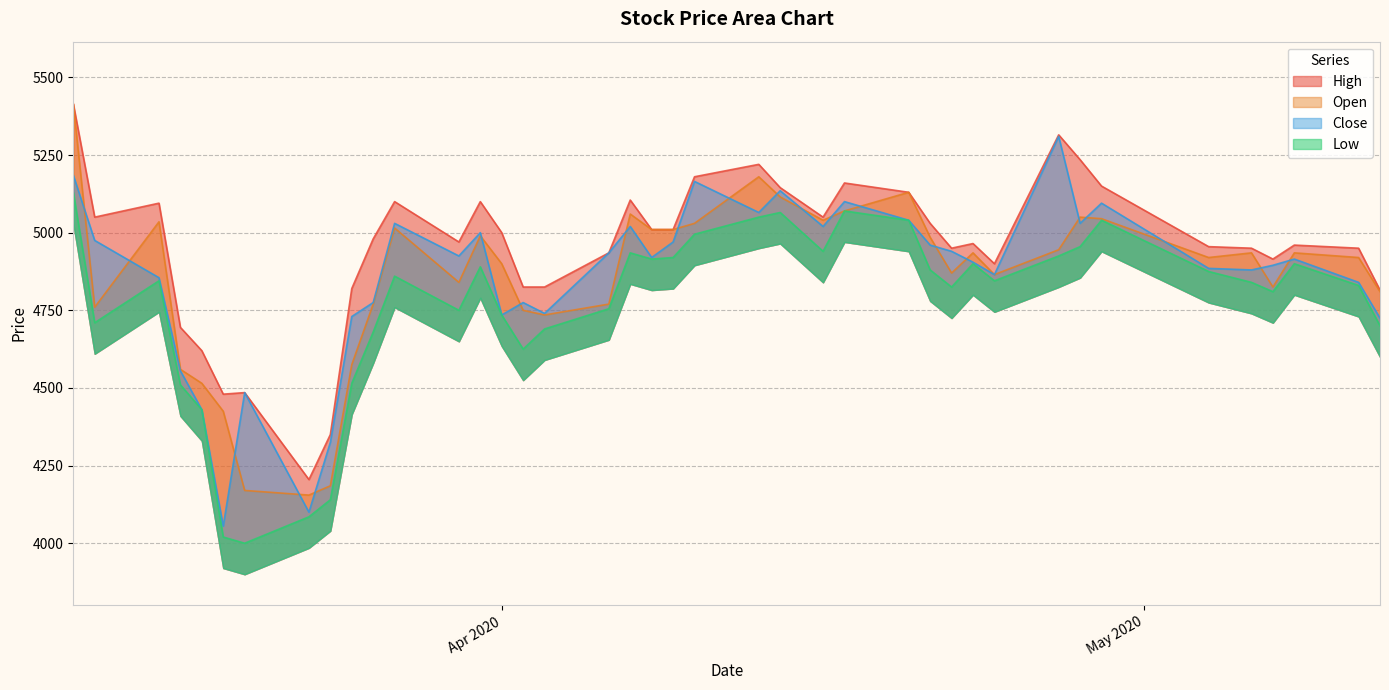

What is the value of the High point at the 25th from the left?

5050